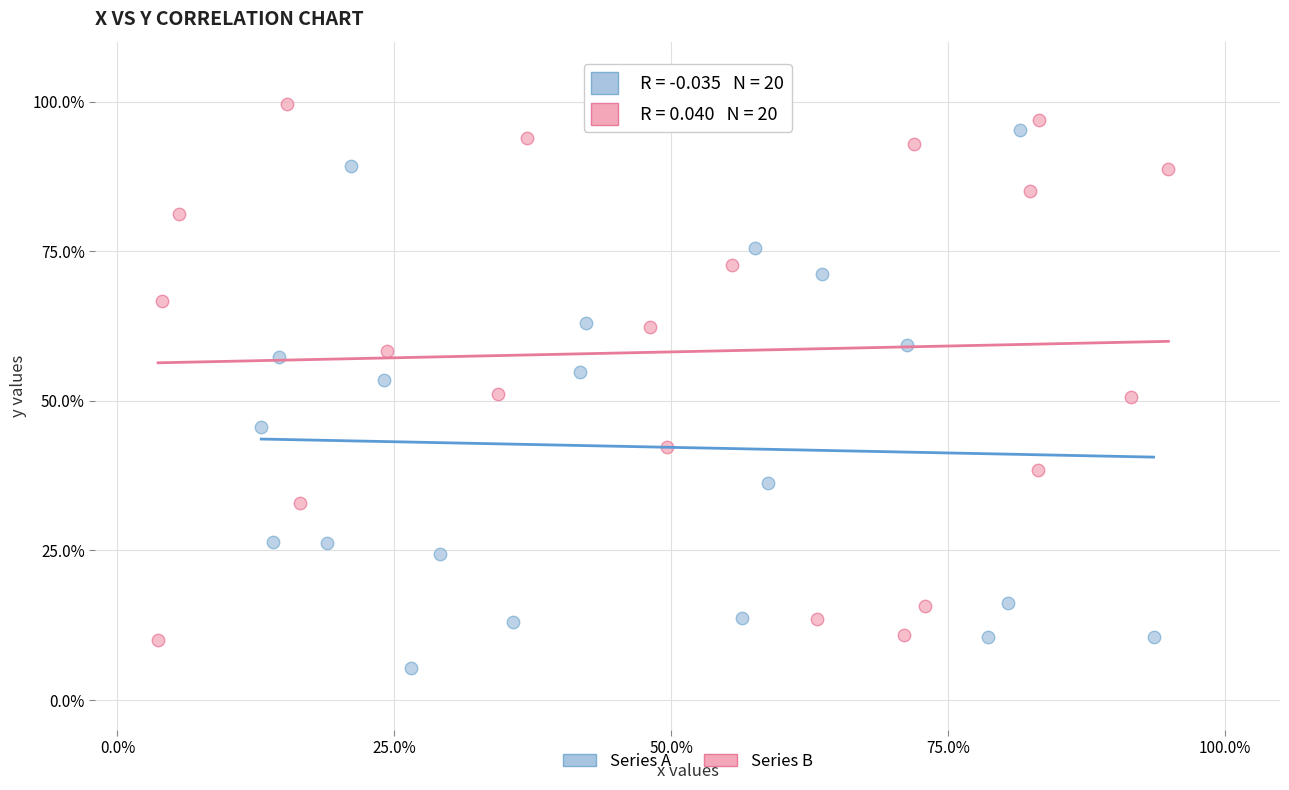

What are all the series names shown in the legend?

Series A, Series B